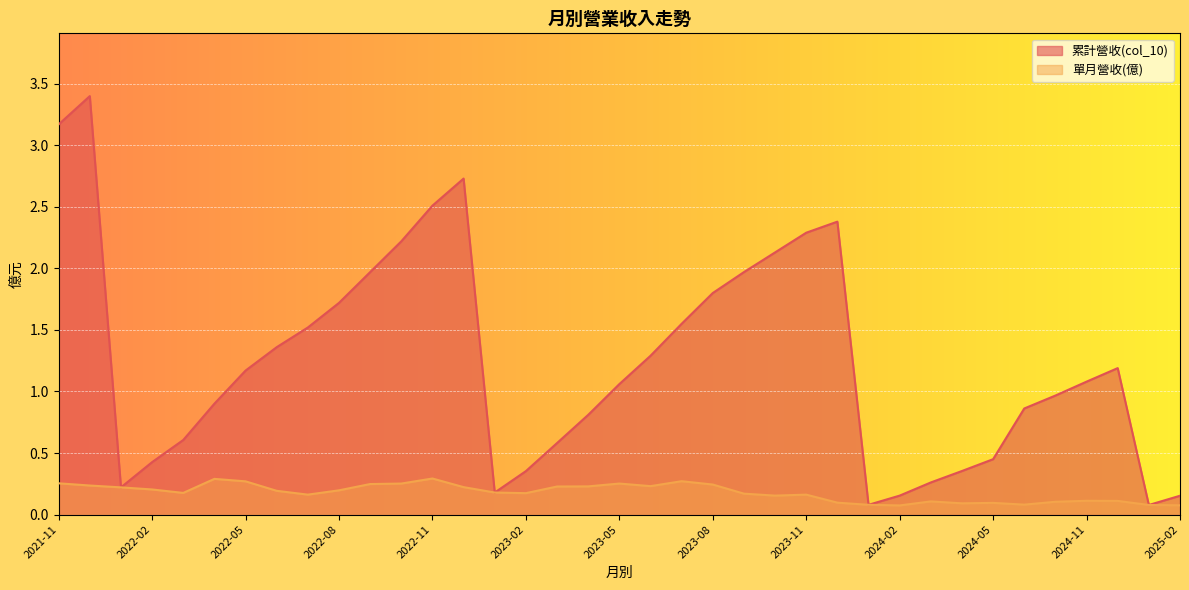

How many lines are shown in the chart?

2